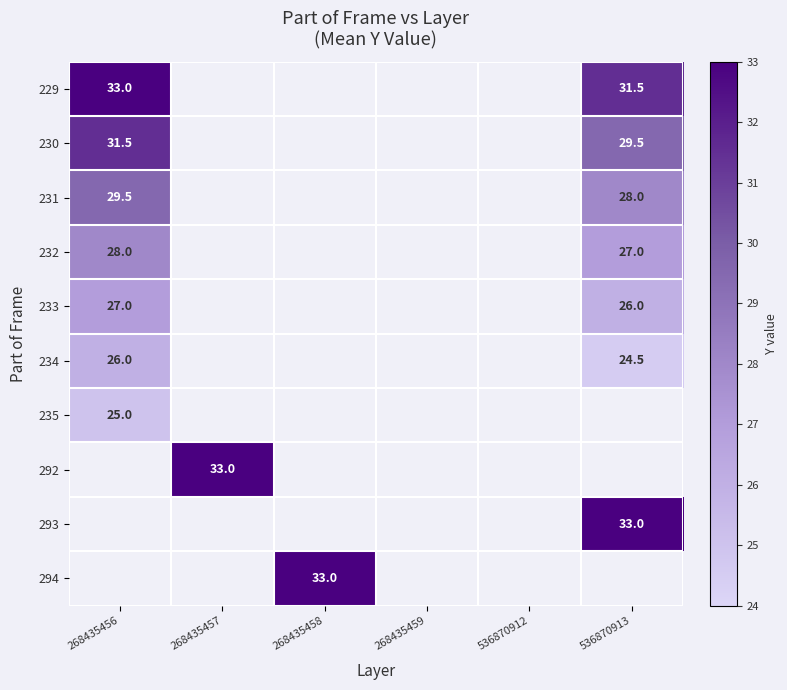

What is the difference between the 234 values at 536870913 and 268435456?

1.5